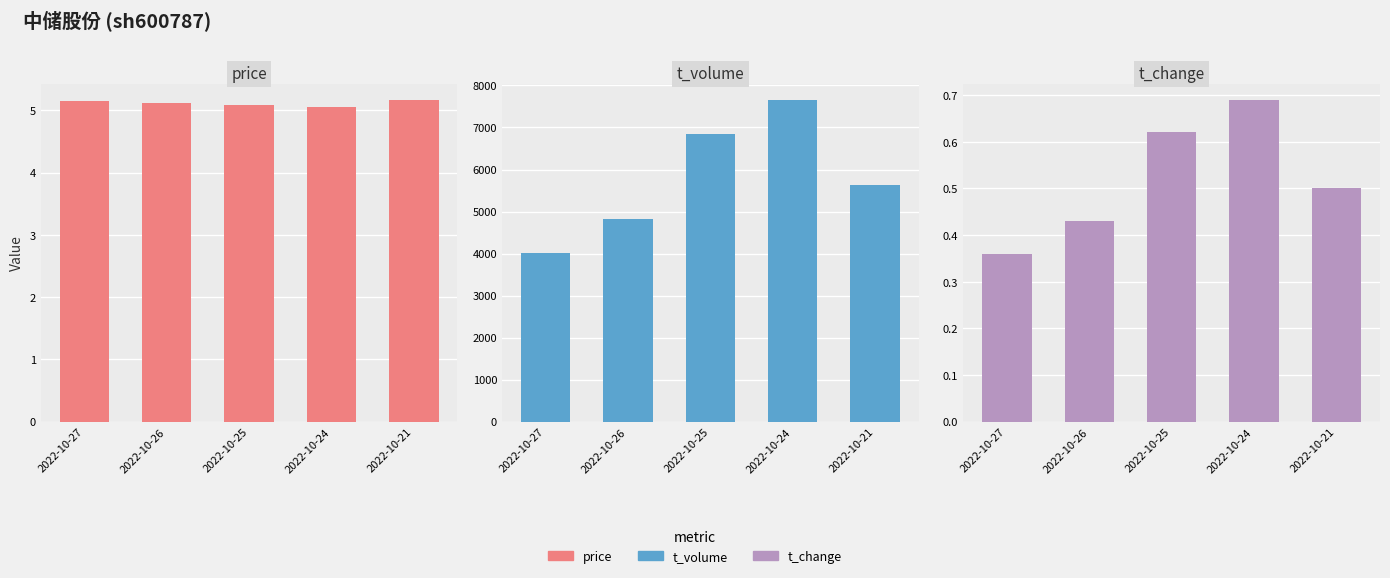

What is the value of the t_change bar at the 4th from the left?

0.7